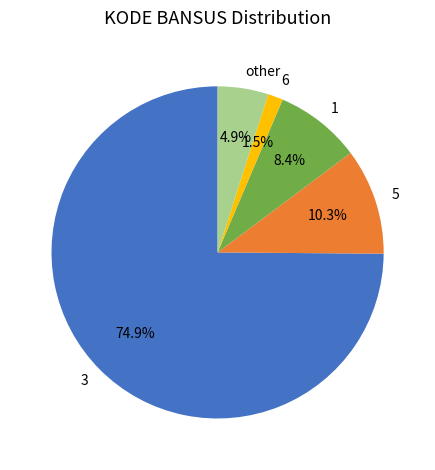

Does 3 represent more than half of the total?

Yes